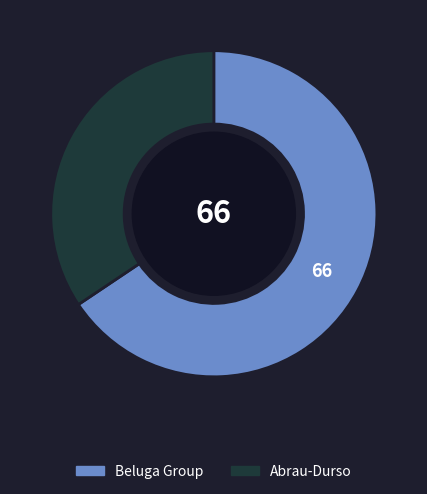

Which has a higher value, Beluga Group or Abrau-Durso?

Beluga Group